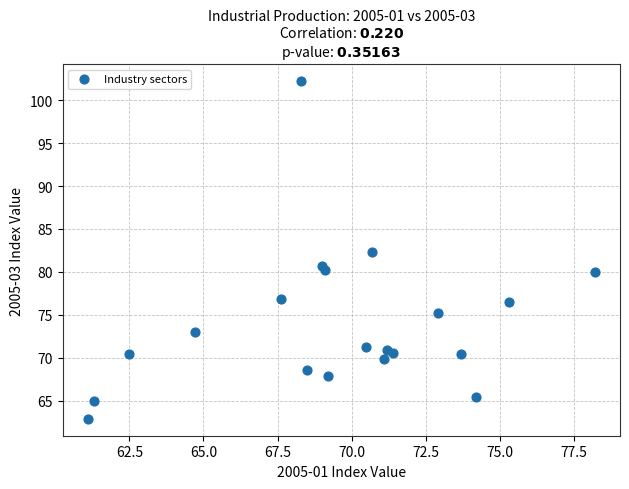

What is the range of X values (max minus min)?

17.1